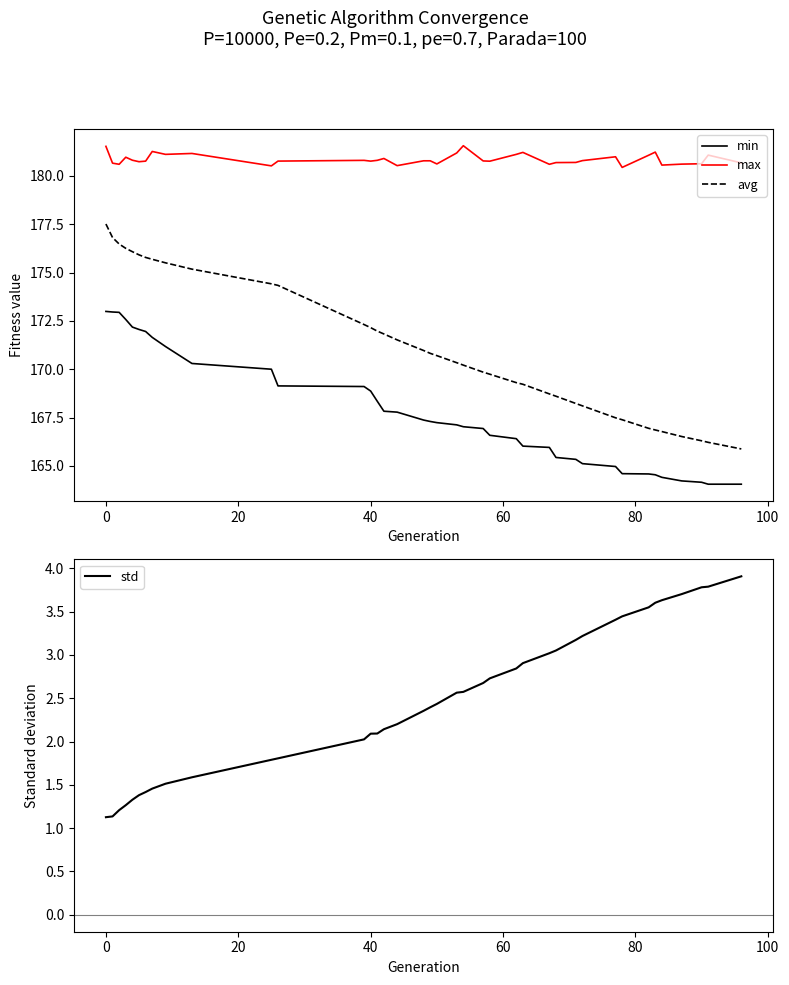

At how many categories does at least one series exceed 56?

39